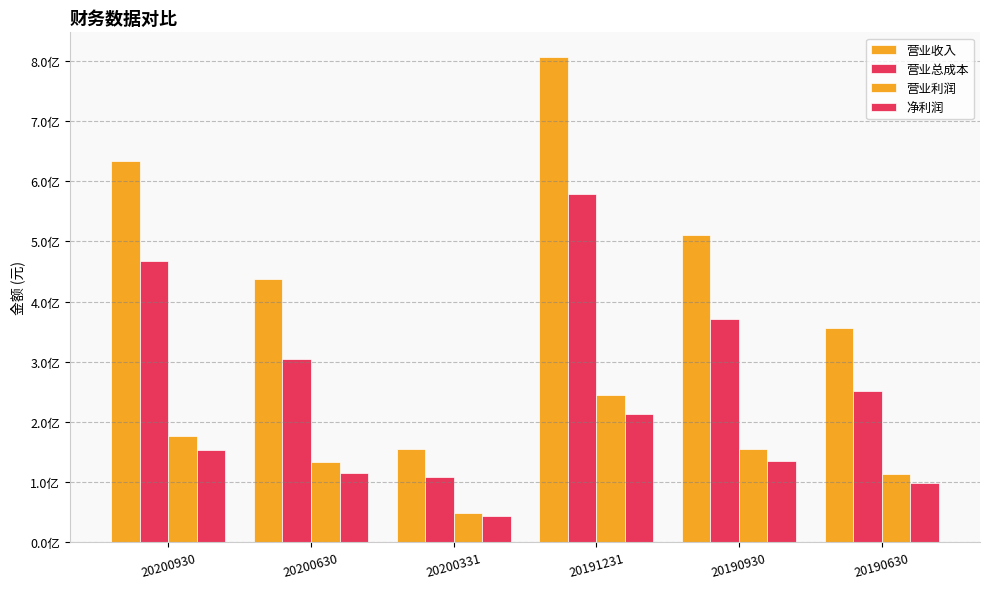

Reading left to right, what are all the values shown in this chart?

营业收入: 20200930=634587849.9	20200630=438069510.1	20200331=154179236.2	20191231=807386424.9	20190930=511217488.6	20190630=355635649.7
营业总成本: 20200930=466741770.1	20200630=304737584.7	20200331=108577633.2	20191231=578188668.6	20190930=371313543.9	20190630=250663604.9
营业利润: 20200930=176633321.1	20200630=132943492.6	20200331=49409667.6	20191231=244288605.4	20190930=154772248.1	20190630=112946640.9
净利润: 20200930=153894656.1	20200630=115432286.0	20200331=43266111.4	20191231=213097874.0	20190930=135546547.3	20190630=98754294.6